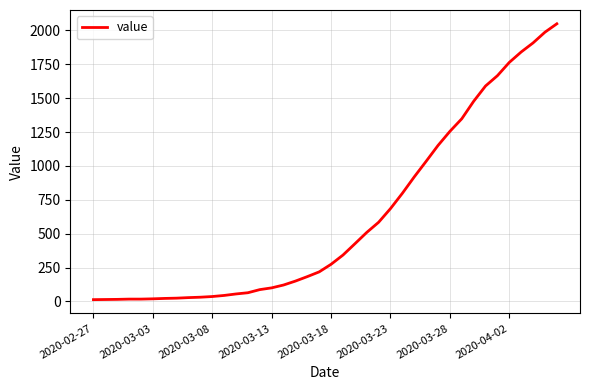

What is the difference between the maximum and minimum values?

2036